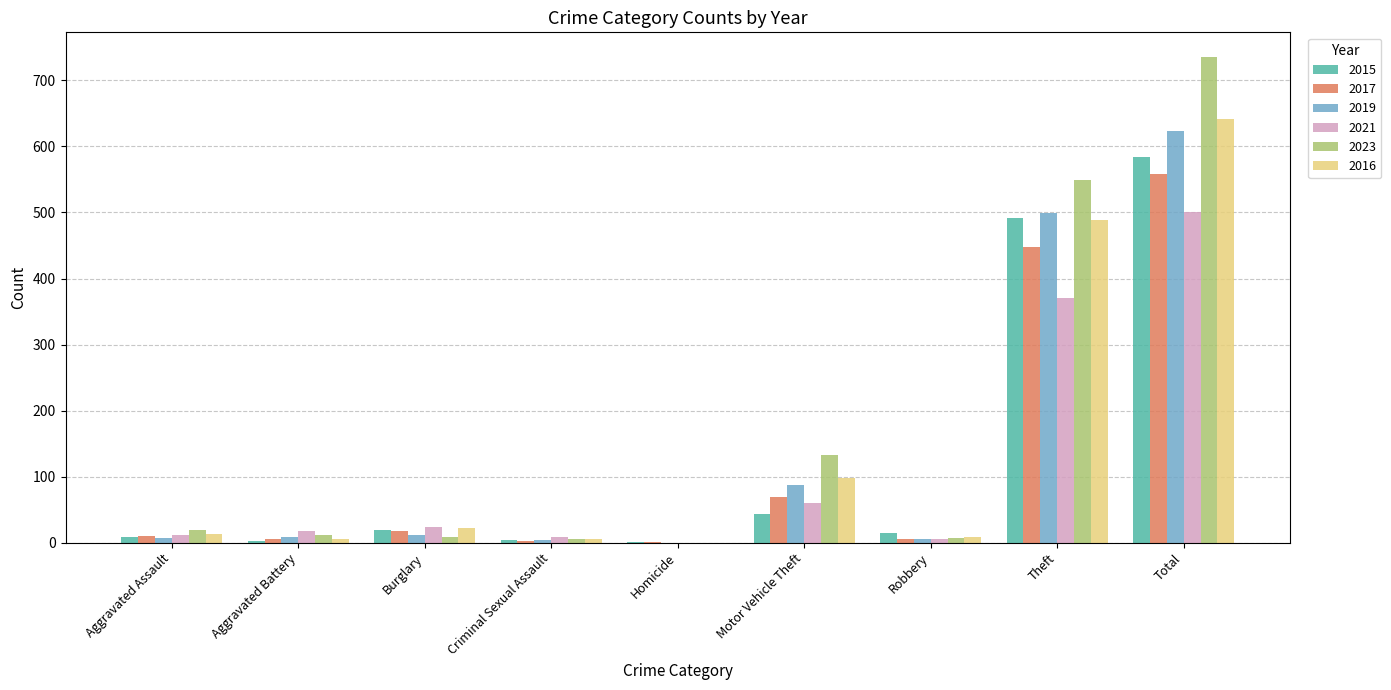

How many distinct data groups are displayed?

6